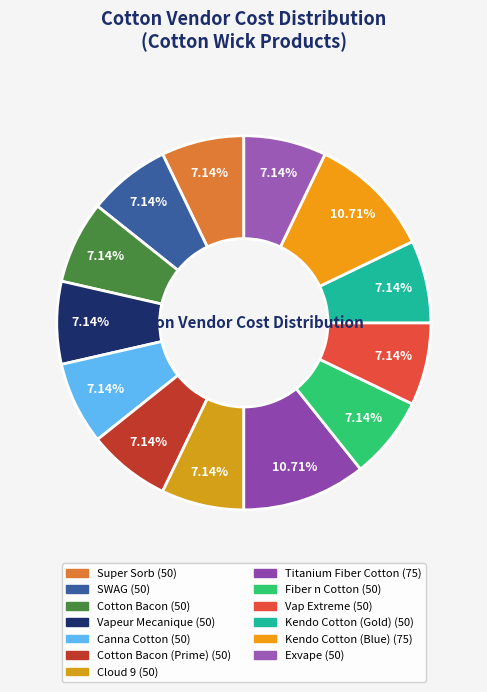

Is there a majority slice in this chart?

No